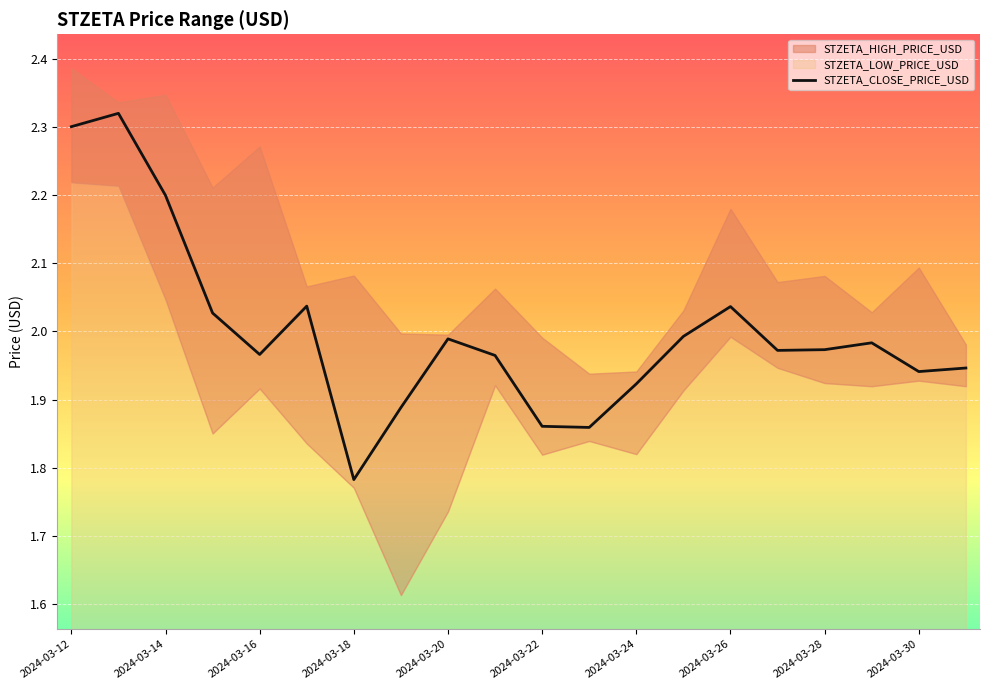

At which label does STZETA_CLOSE_PRICE_USD reach its minimum?

2024-03-18